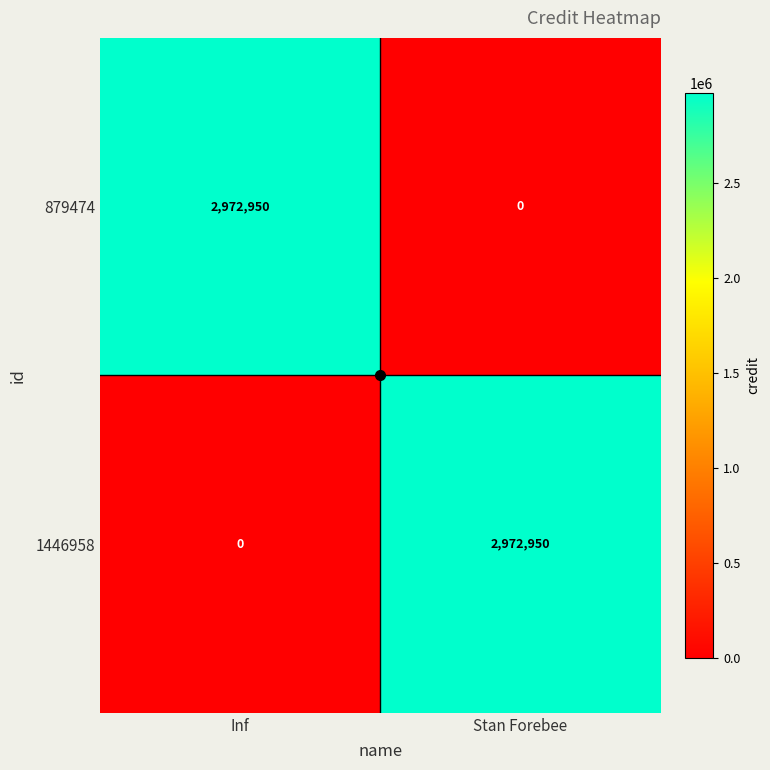

What is the average value of the 879474 series?

1486475